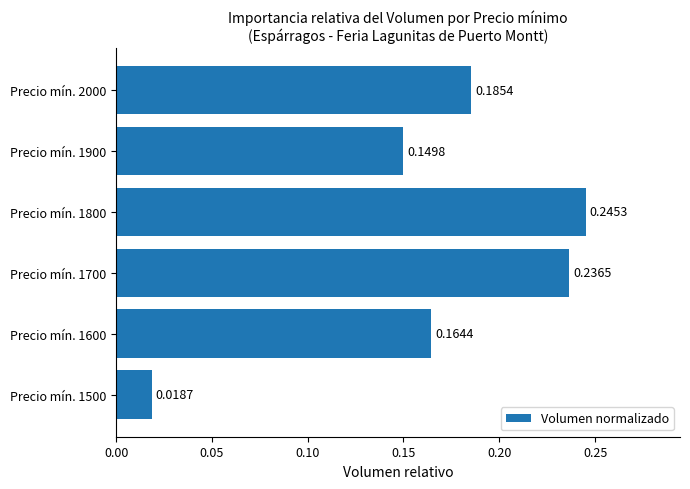

List the labels in order of value, smallest first.

Precio mín. 1500, Precio mín. 1900, Precio mín. 1600, Precio mín. 2000, Precio mín. 1700, Precio mín. 1800